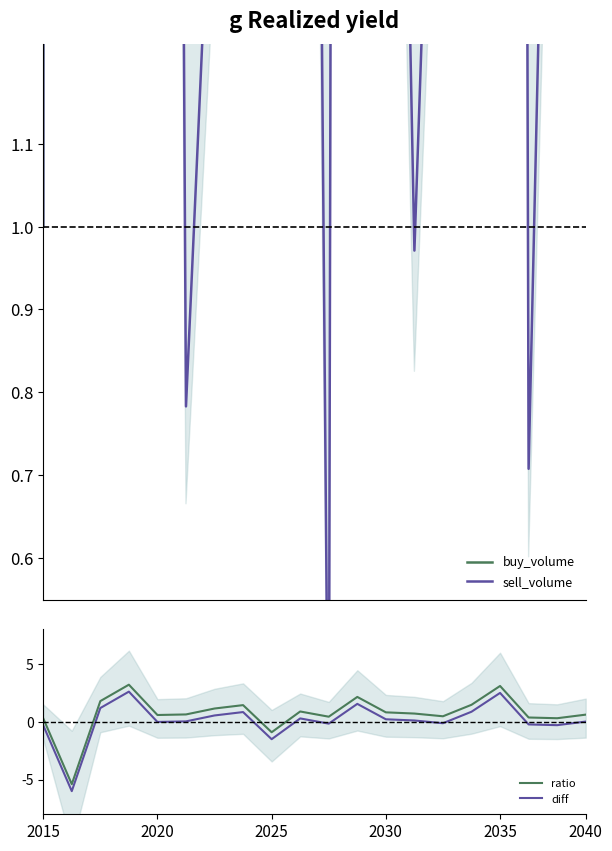

True or false: diff and buy_volume intersect in this chart.

False